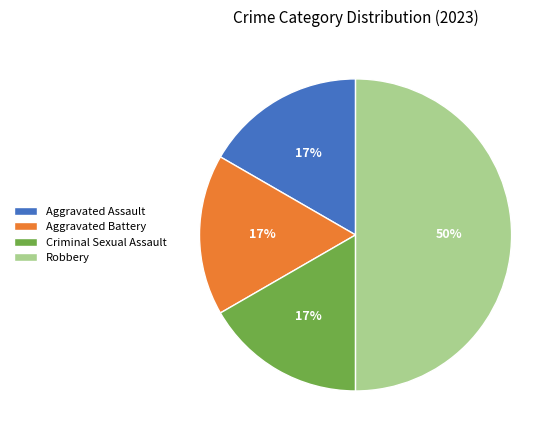

Does Aggravated Assault represent more than half of the total?

No